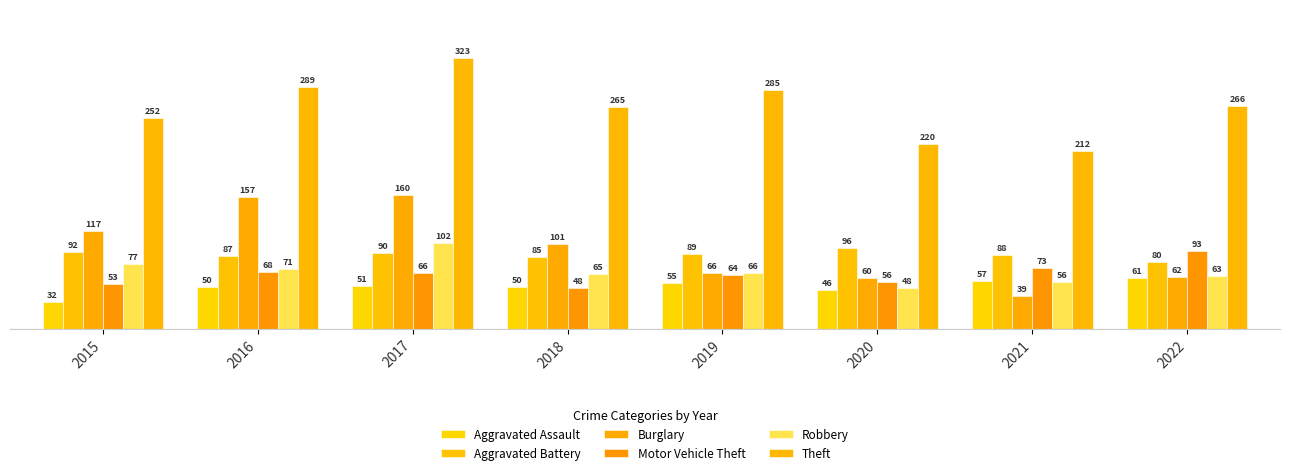

At which label does Burglary first exceed 101?

2015